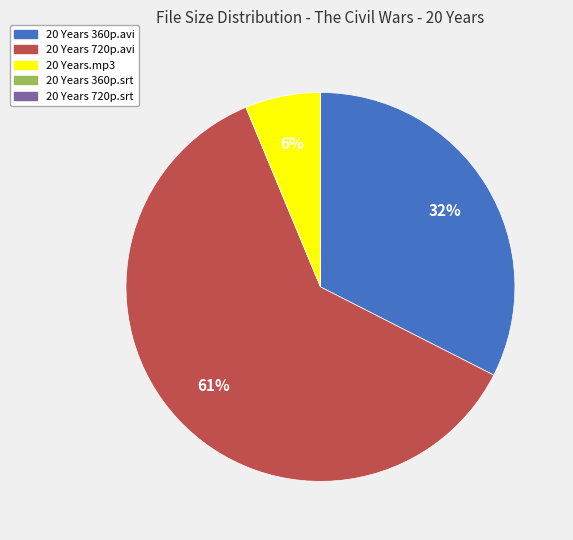

Which category accounts for the majority?

20 Years 720p.avi